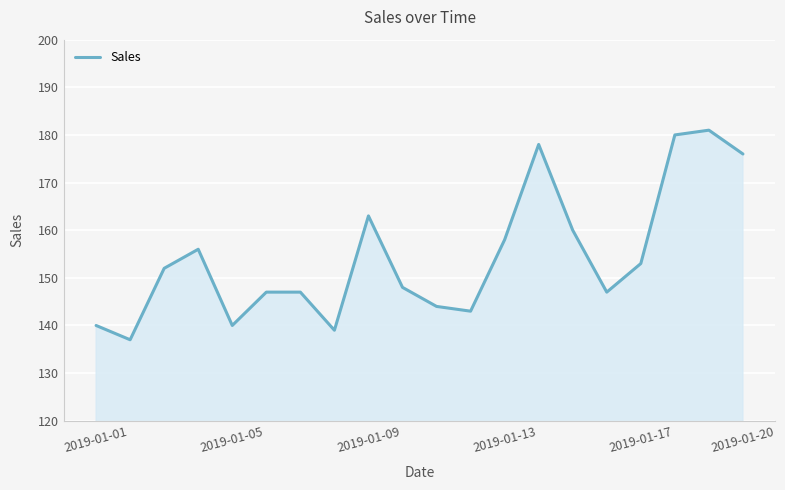

How many categories are shown in the chart?

20